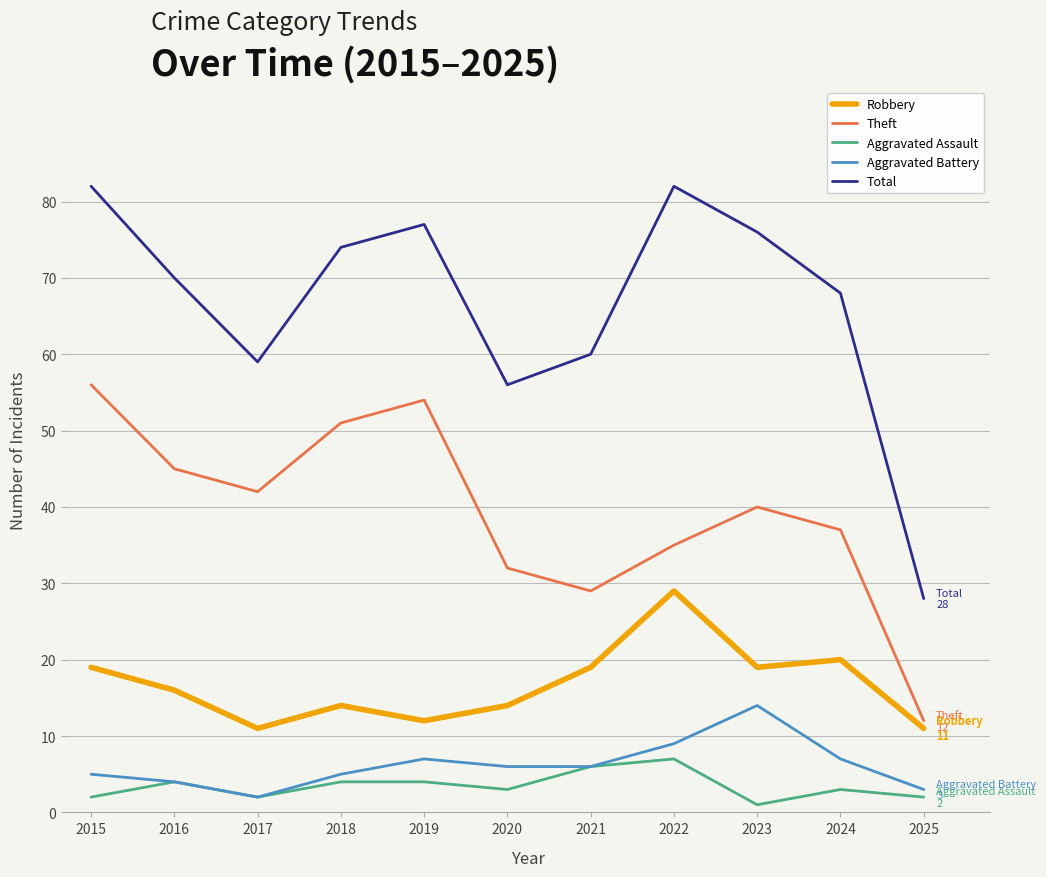

Is the value of Total at 2025 greater than the value of Aggravated Assault at 2021?

Yes